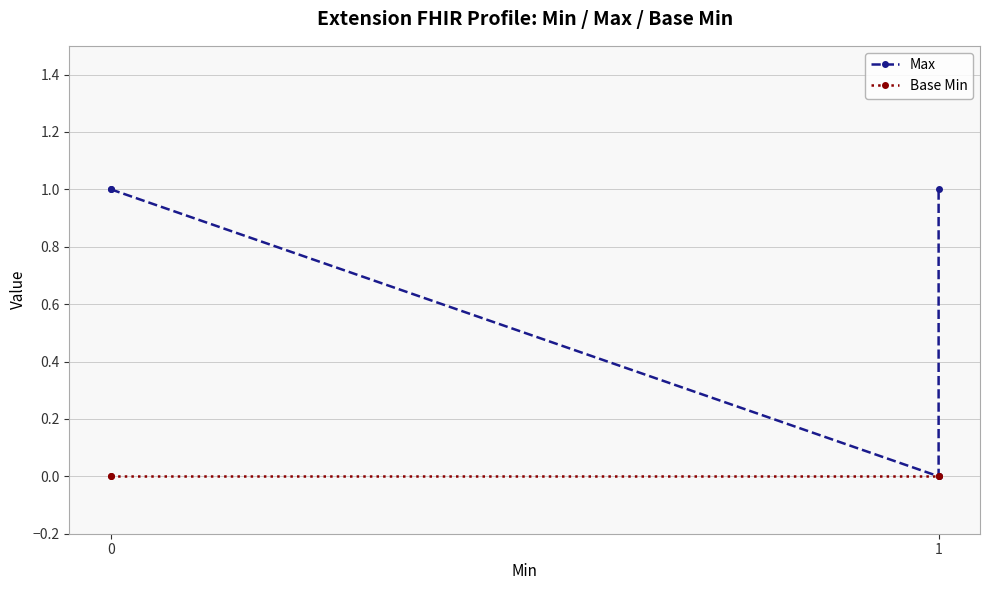

List the series in order of their peak value, lowest first.

Base Min, Max